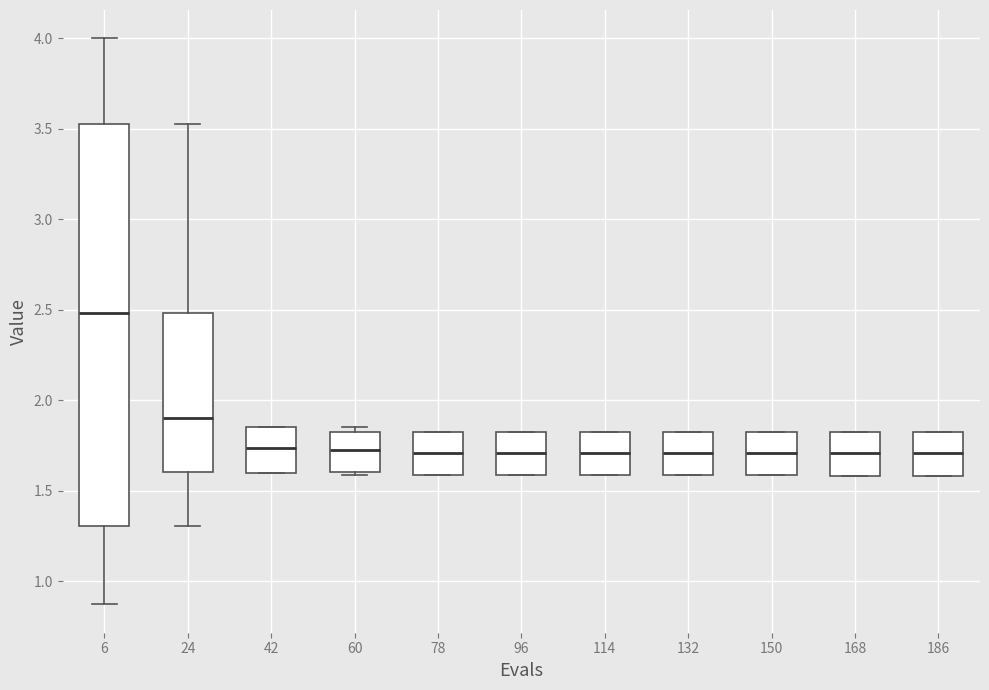

Reading left to right, transcribe this box plot: for each box, give where its median line is, the range the box spans, and where its two whiskers end, as read against the y-axis. The values are not printed on the chart, so give them approximately, as read against the axis.

6: median 2.50, box 1.30 to 3.50, whiskers 0.85 to 4.00
24: median 1.90, box 1.60 to 2.50, whiskers 1.30 to 3.50
42: median 1.75, box 1.60 to 1.85, whiskers 1.60 to 1.85
60: median 1.75, box 1.60 to 1.80, whiskers 1.60 to 1.85
78: median 1.70, box 1.60 to 1.80, whiskers 1.60 to 1.80
96: median 1.70, box 1.60 to 1.80, whiskers 1.60 to 1.80
114: median 1.70, box 1.60 to 1.80, whiskers 1.60 to 1.80
132: median 1.70, box 1.60 to 1.80, whiskers 1.60 to 1.80
150: median 1.70, box 1.60 to 1.80, whiskers 1.60 to 1.80
168: median 1.70, box 1.60 to 1.80, whiskers 1.60 to 1.80
186: median 1.70, box 1.60 to 1.80, whiskers 1.60 to 1.80